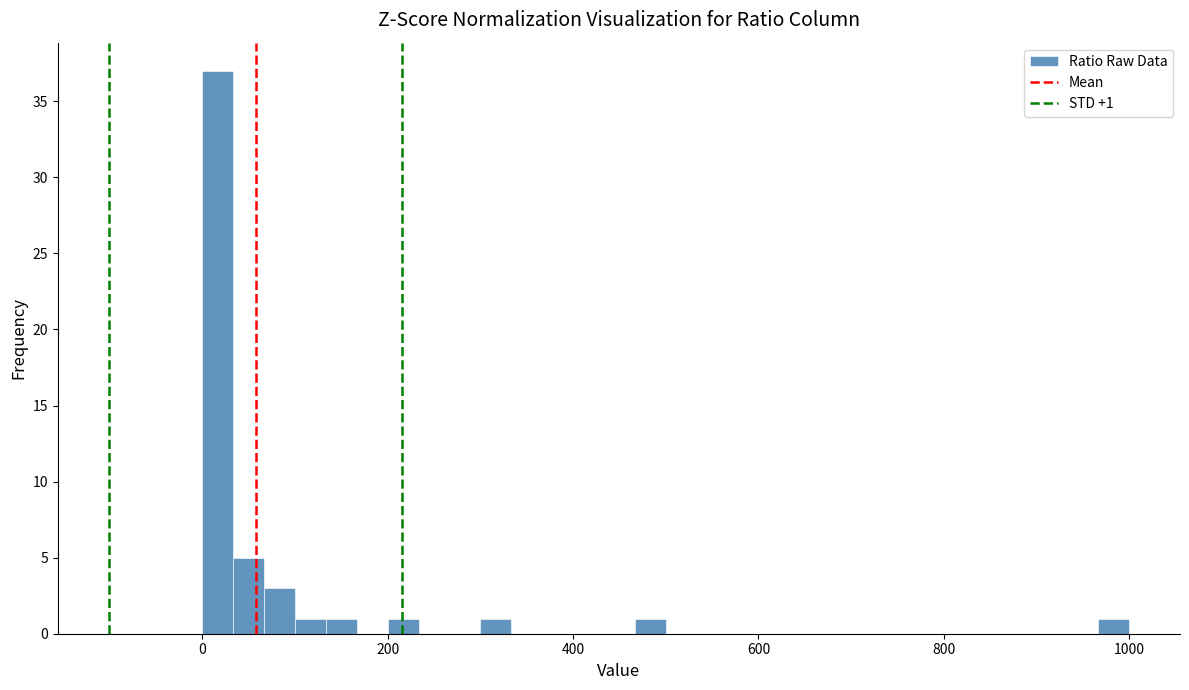

Around what value on the x-axis is the tallest bar? Give the approximate position of its centre, as read against the axis.

20